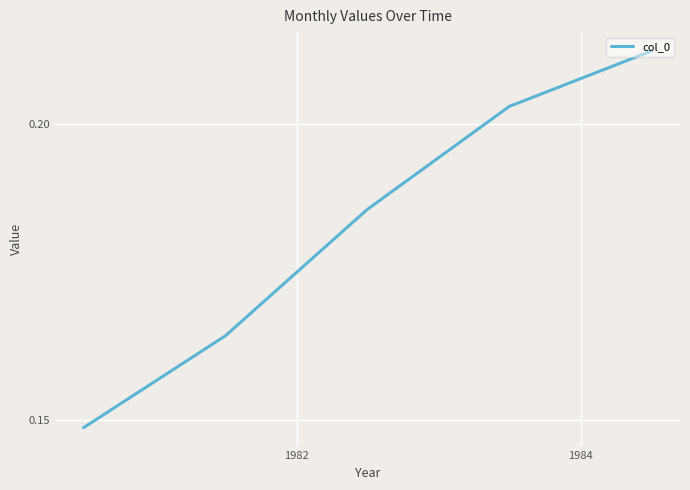

True or false: the data has more than 2 interior local peaks.

False